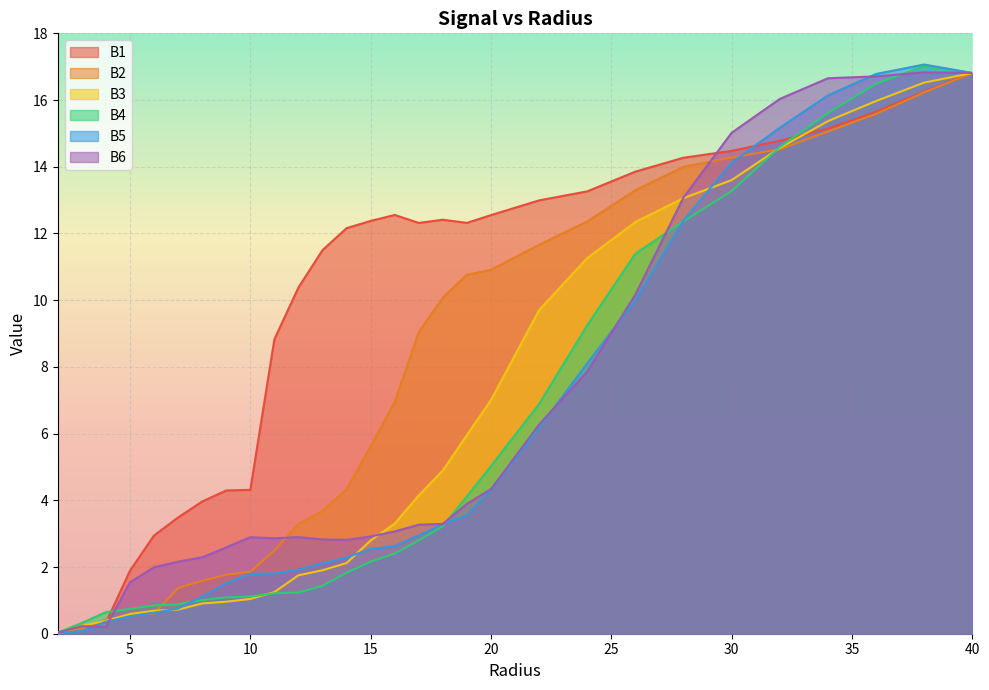

What is the total value across all series at 11.0?

18.5